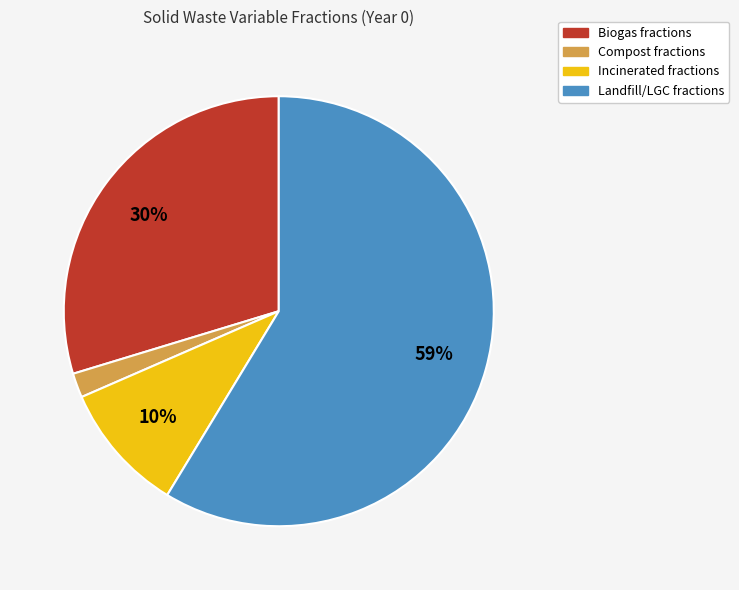

Combined, do Incinerated fractions and Compost fractions account for over 50%?

No